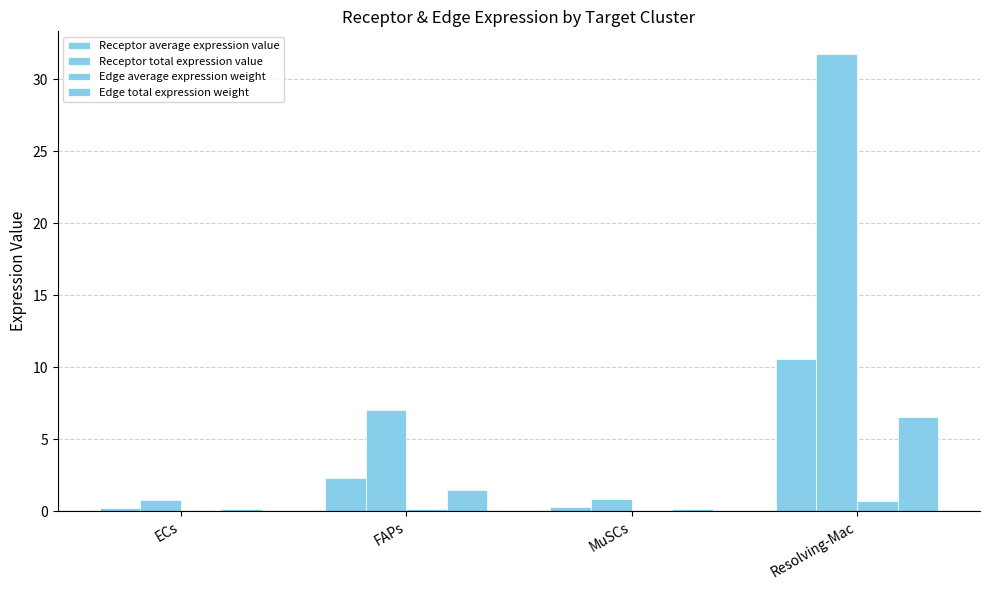

At which category is the sum across all series the highest?

Resolving-Mac